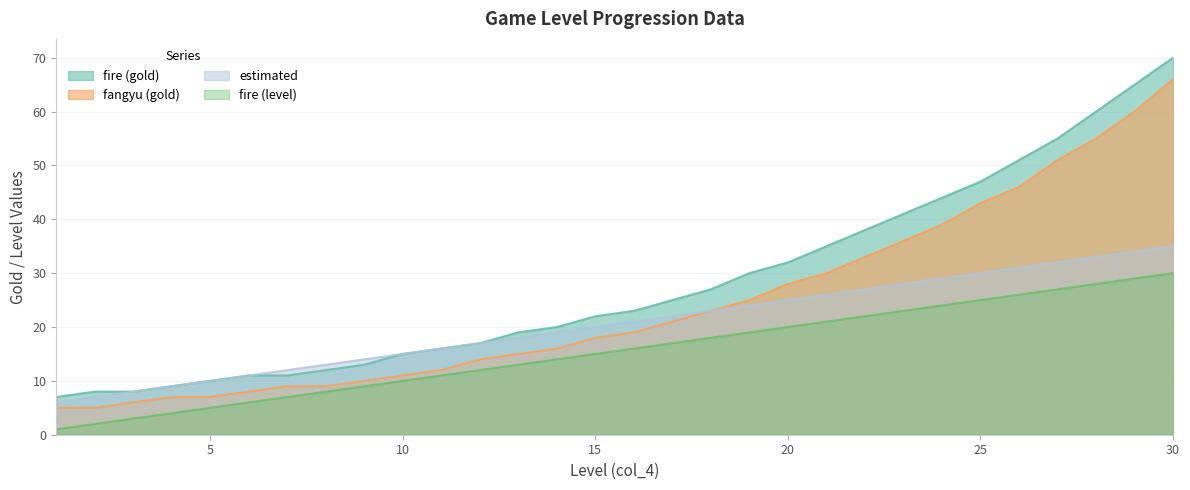

How many lines are shown in the chart?

4